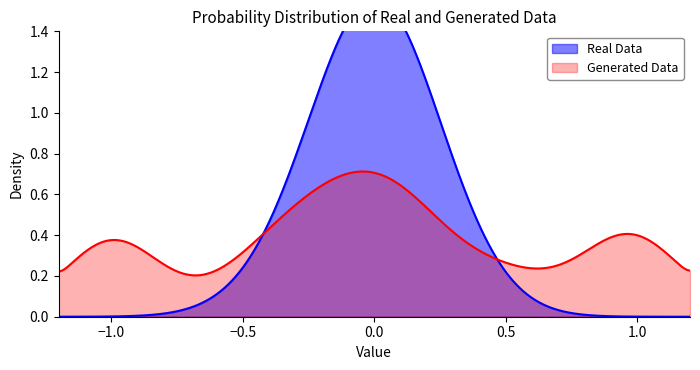

True or false: min_values and base_min_values intersect in this chart.

False